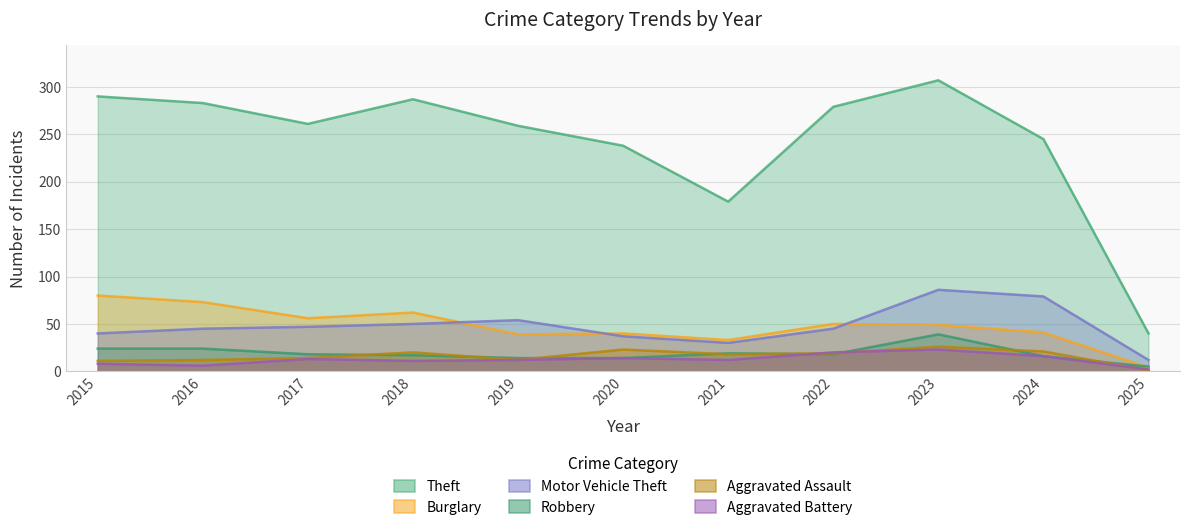

True or false: Aggravated Battery has a value of 23 at 2020.

False